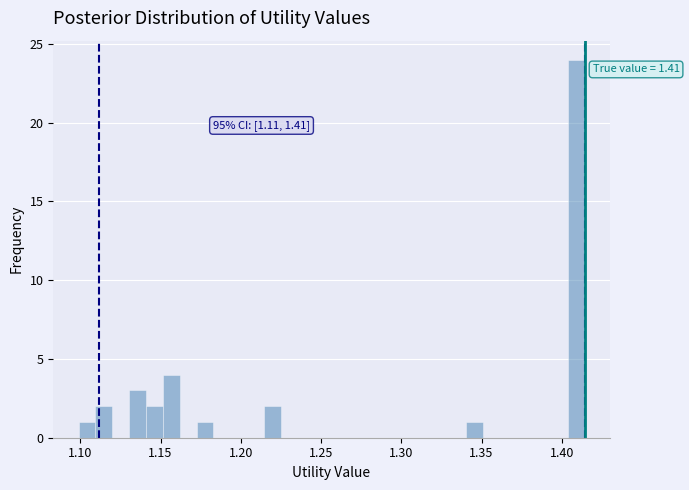

Around what value on the x-axis is the tallest bar? Give the approximate position of its centre, as read against the axis.

1.410